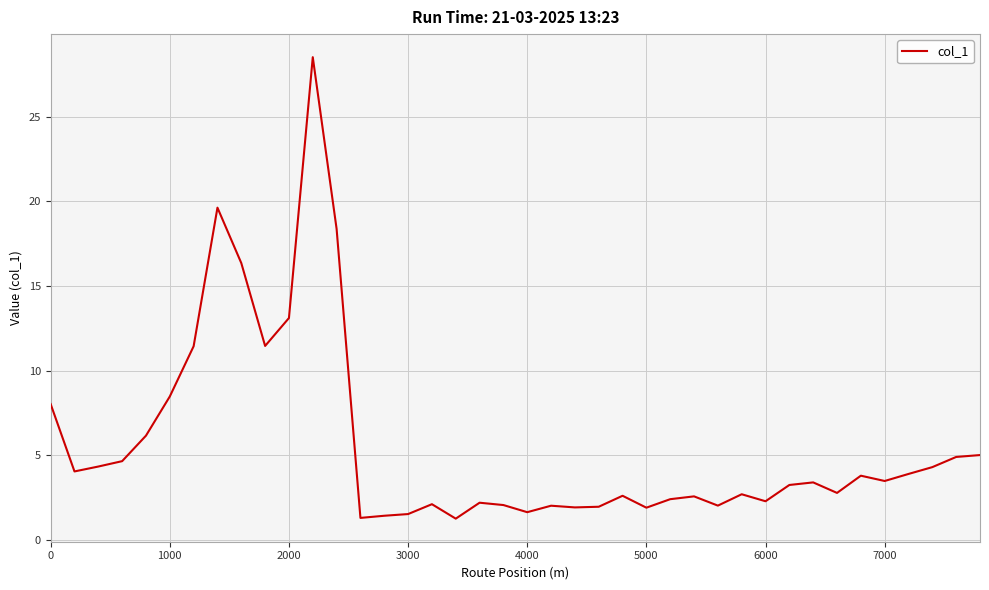

What is the maximum value shown in the chart?

28.5